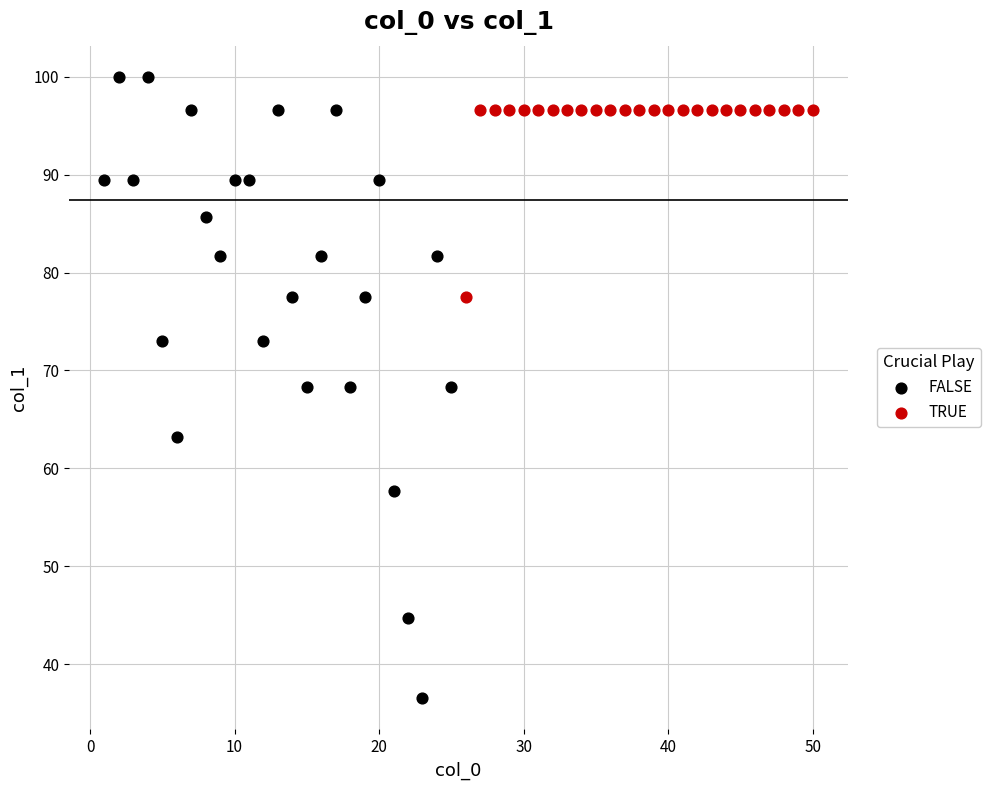

Which series reaches the maximum Y coordinate?

FALSE